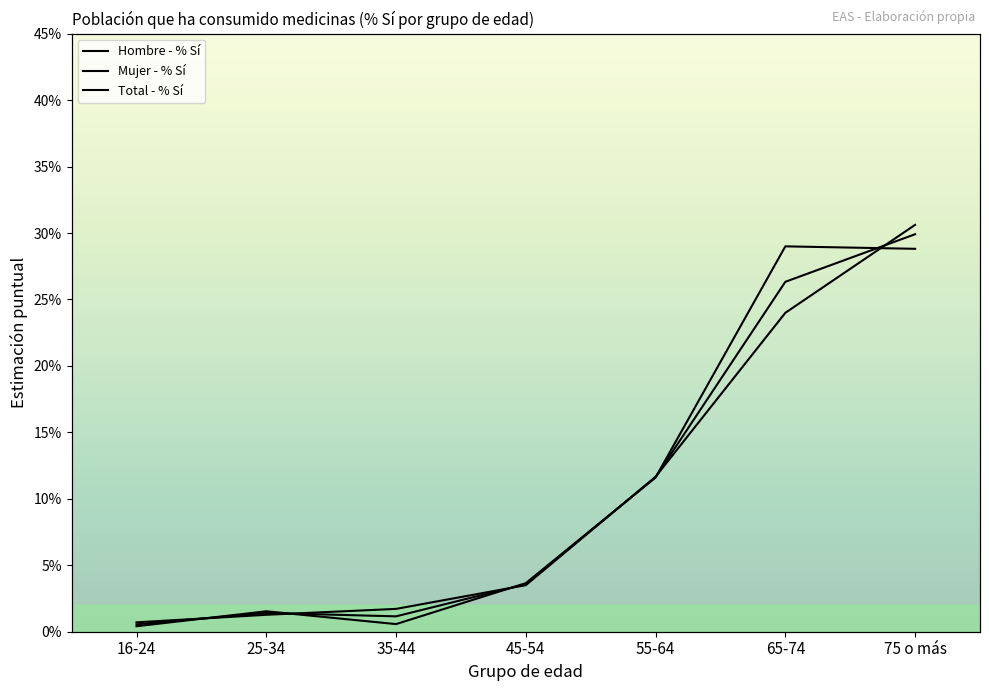

Reading left to right, list all the values displayed in this chart.

Hombre - % Sí: 16-24=0.0	25-34=0.0	35-44=0.0	45-54=0.0	55-64=0.1	65-74=0.3	75 o más=0.3
Mujer - % Sí: 16-24=0.0	25-34=0.0	35-44=0.0	45-54=0.0	55-64=0.1	65-74=0.2	75 o más=0.3
Total - % Sí: 16-24=0.0	25-34=0.0	35-44=0.0	45-54=0.0	55-64=0.1	65-74=0.3	75 o más=0.3